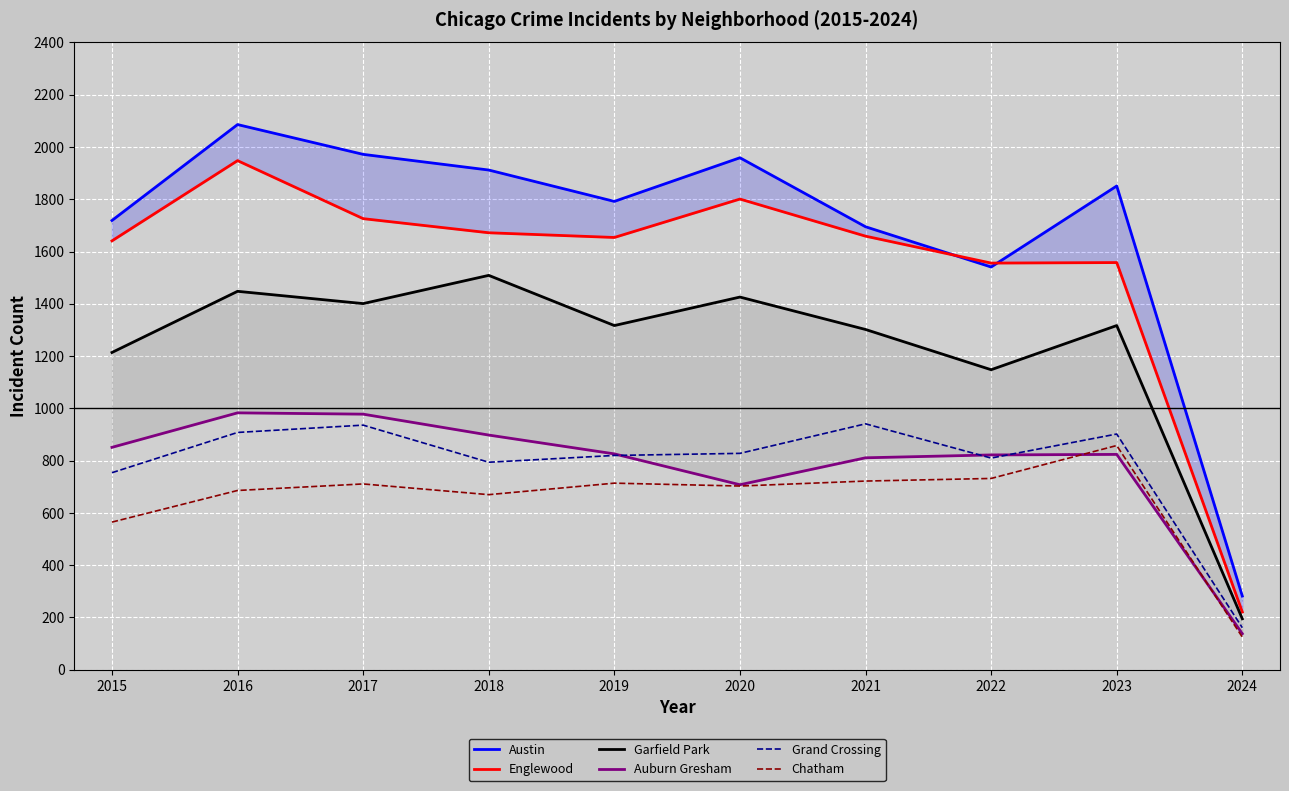

What is the difference between the second highest and second lowest values in the Garfield Park series?

300